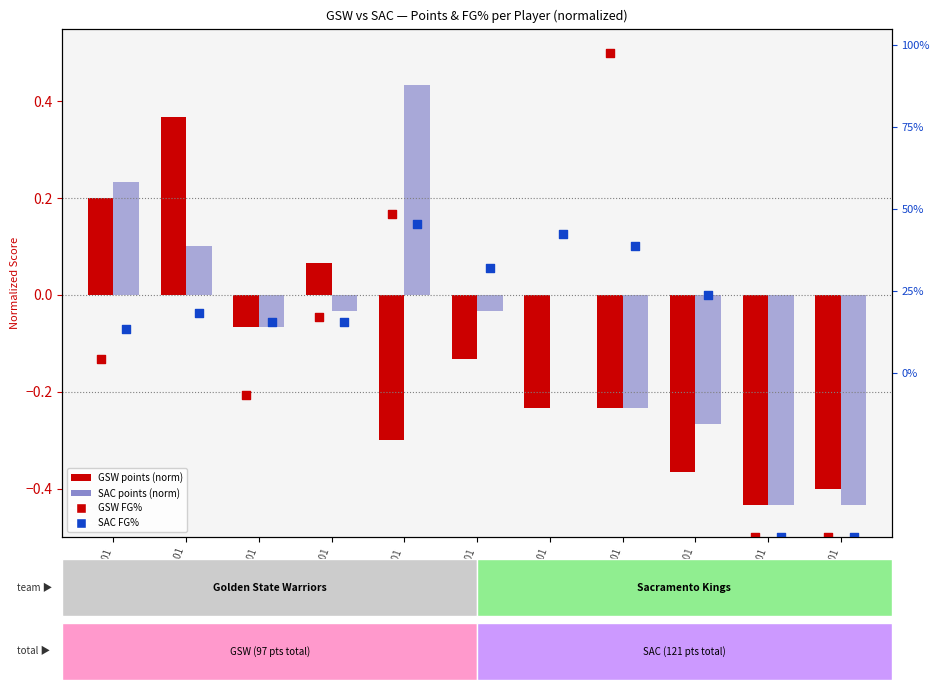

What is the total value across all series at olivede01?

-1.9